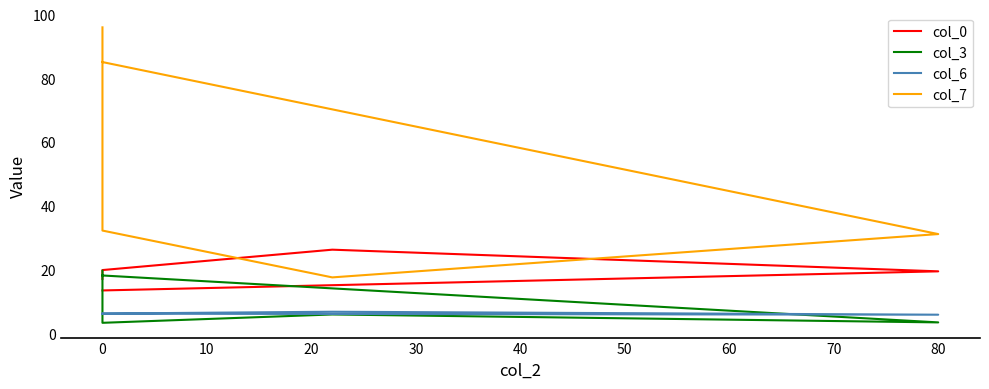

True or false: col_6 and col_3 intersect in this chart.

True